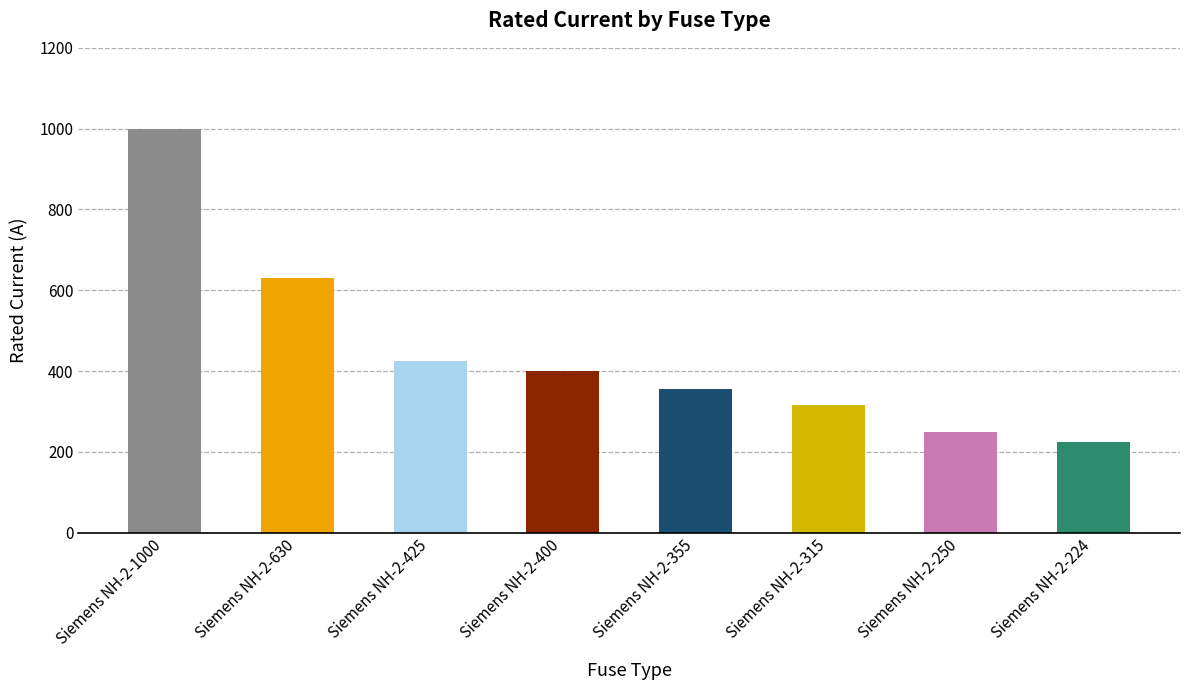

Reading right to left, list all the values displayed in this chart.

224	250	315	355	400	425	630	1000